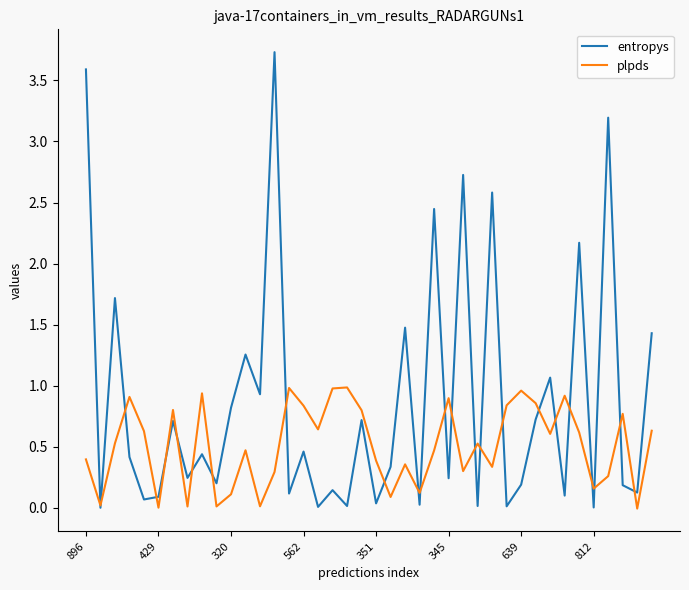

Rank the series by their maximum value, from highest to lowest.

entropys, plpds